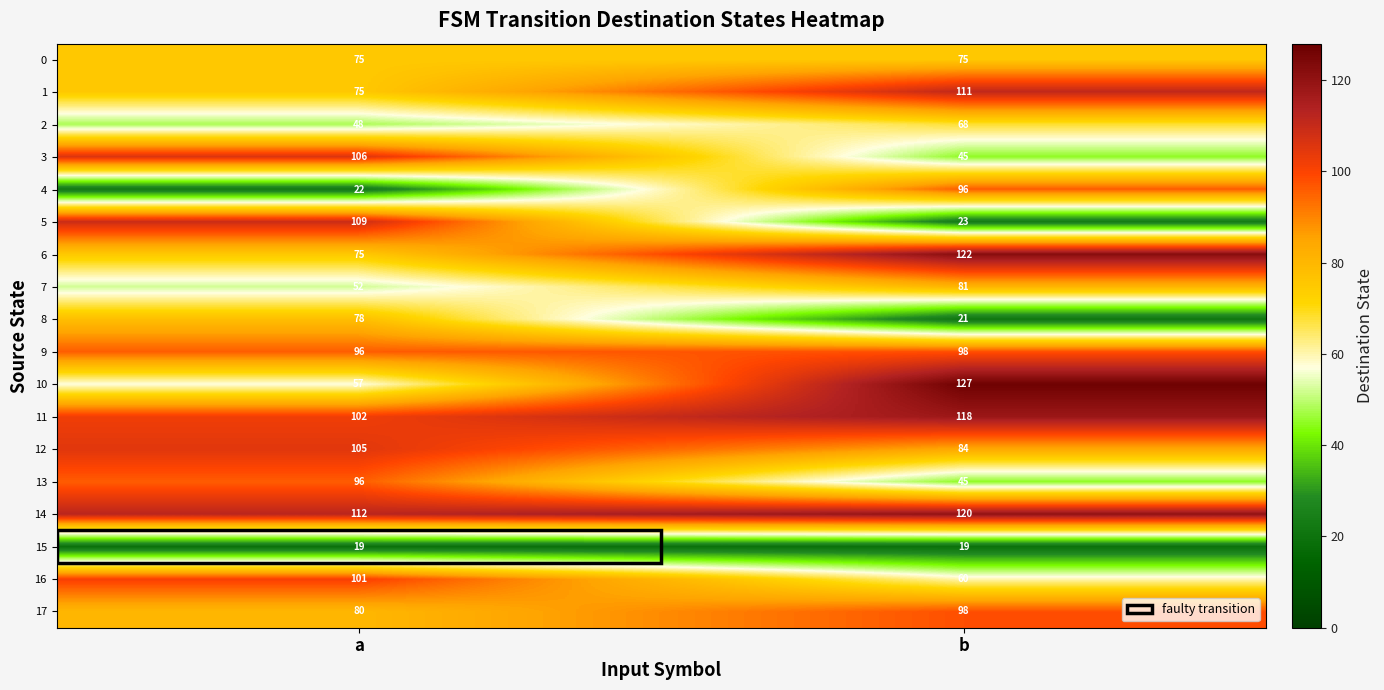

What is the lowest value of the 16 series?

60